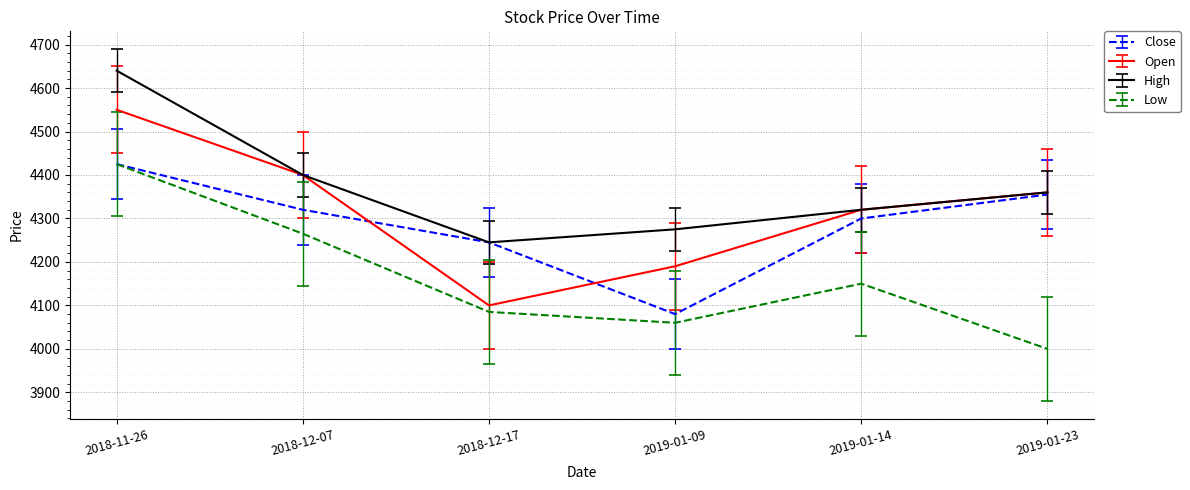

What is the lowest value of the Open series?

4100